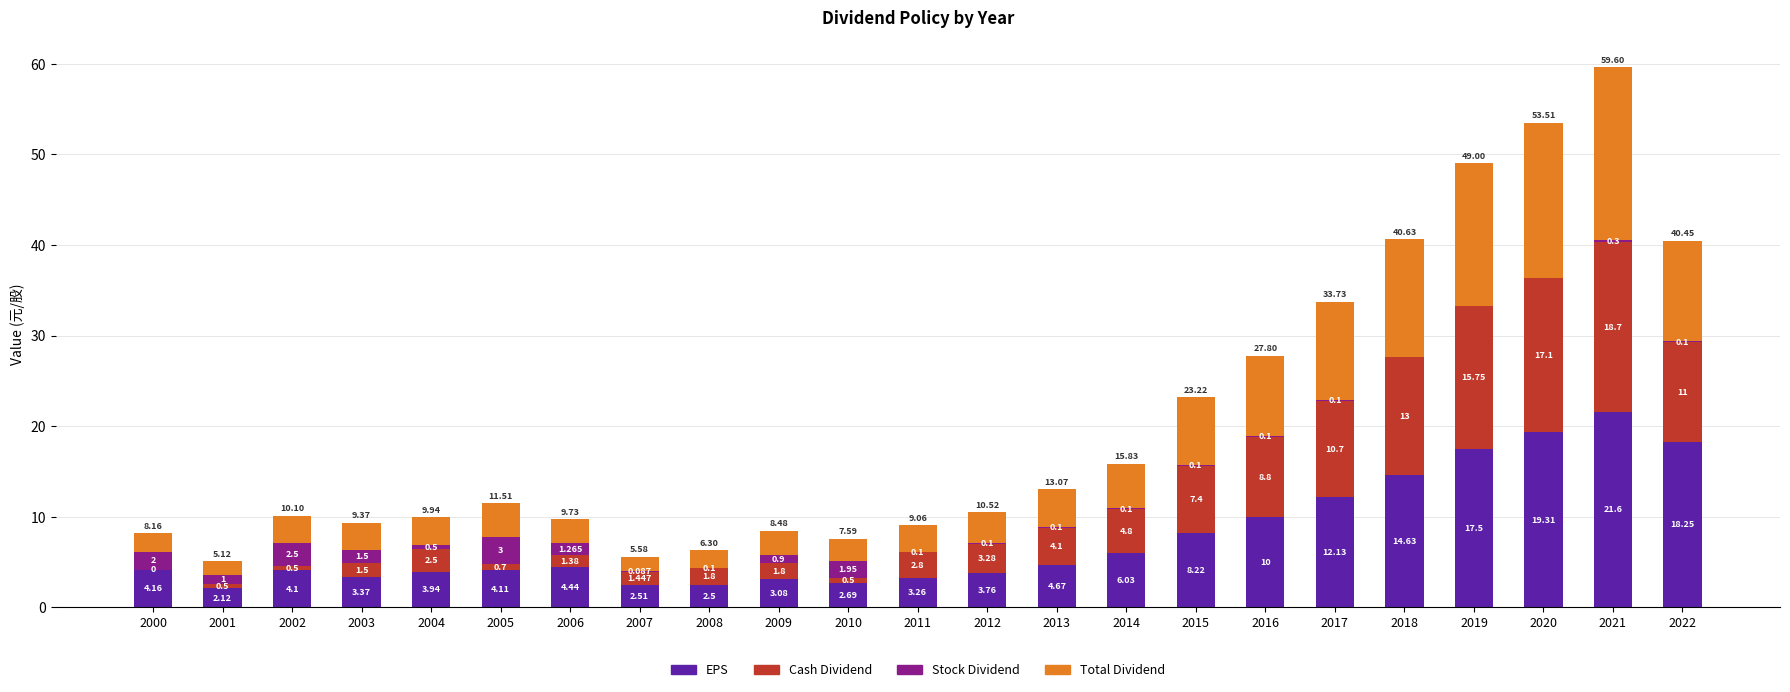

How many distinct data groups are displayed?

4